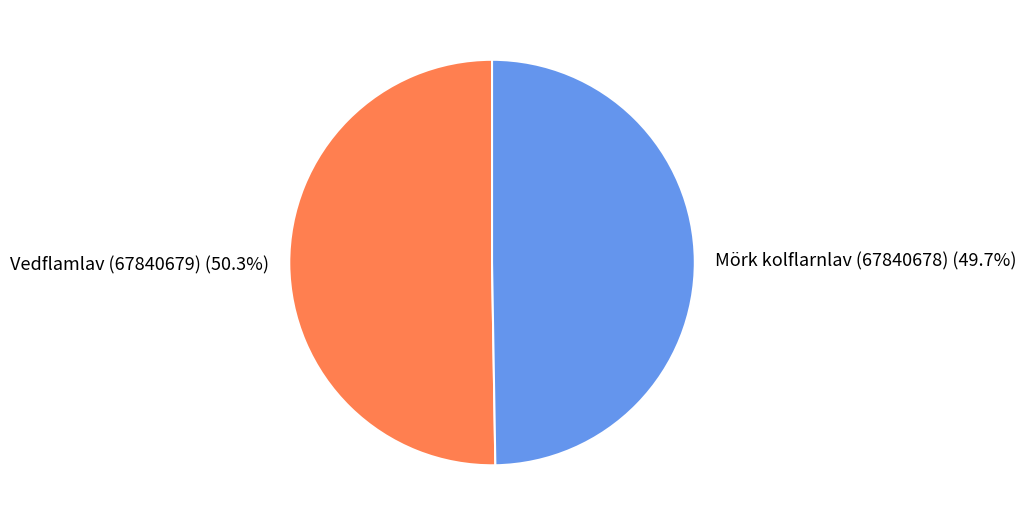

Combined, do Vedflamlav (67840679) and Mörk kolflarnlav (67840678) account for over 50%?

Yes